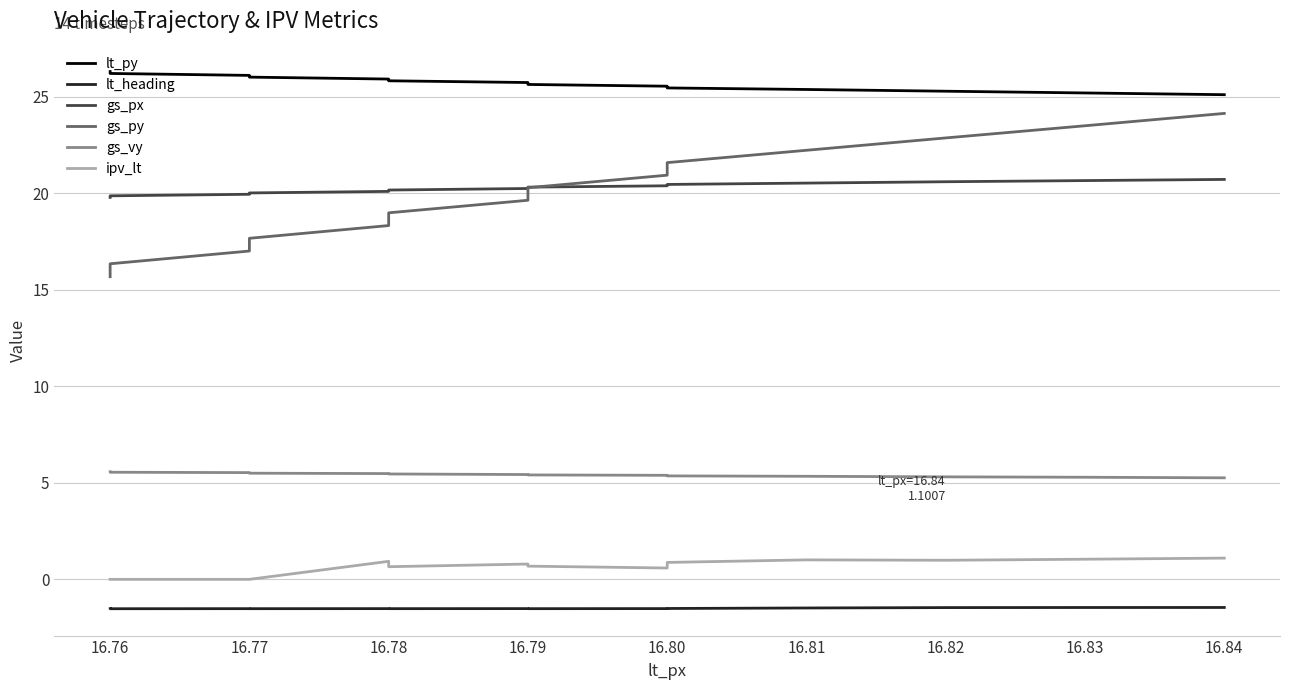

At how many categories does at least one series exceed 7?

14